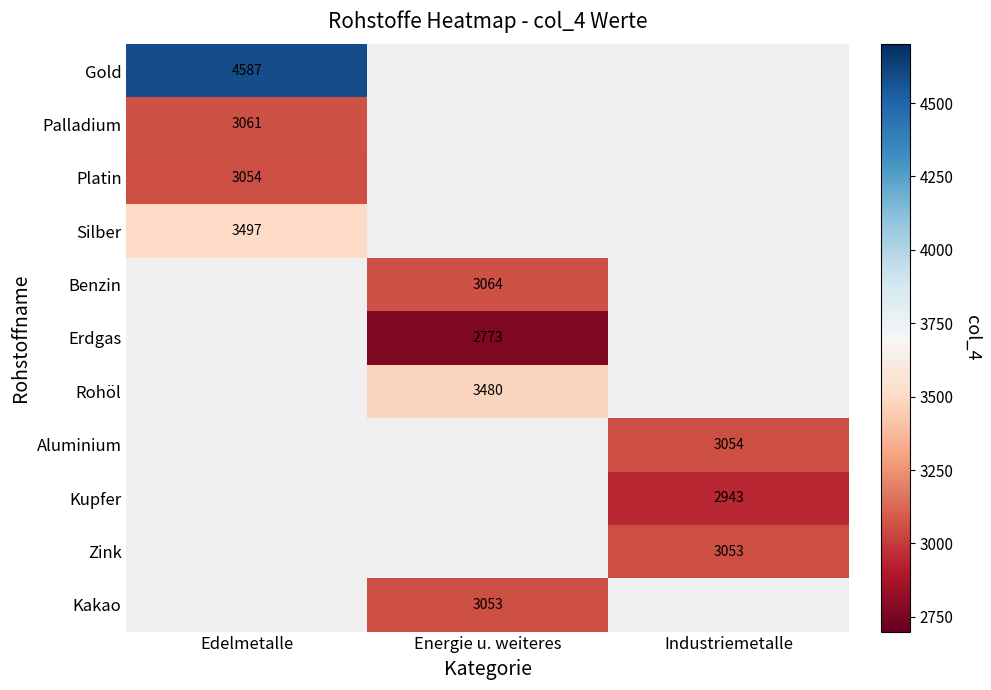

Is it true that Kakao equals 1911 at Energie u. weiteres?

False